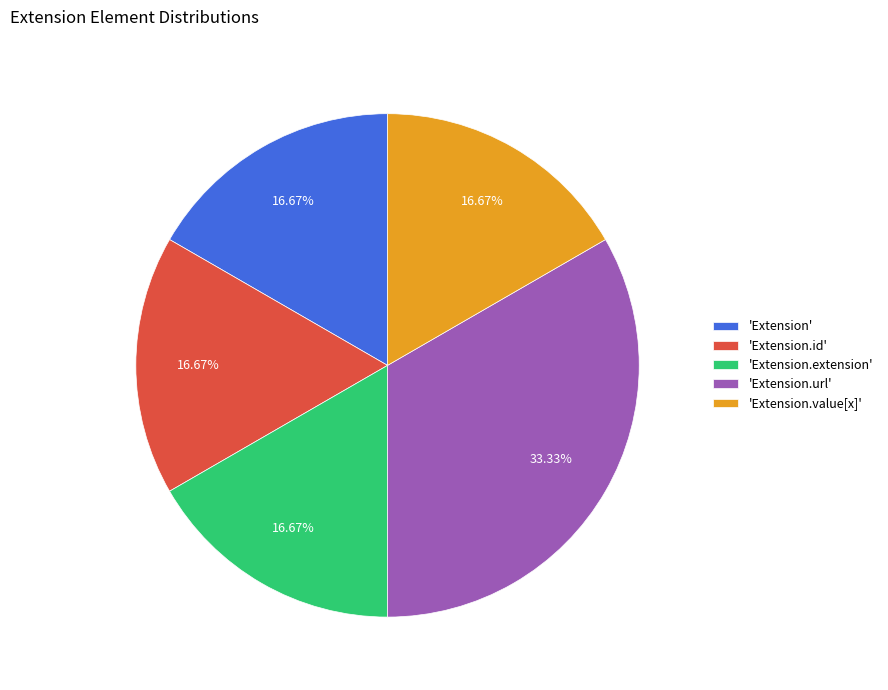

To the nearest percent, what is the difference between the largest and smallest slice percentages?

17%